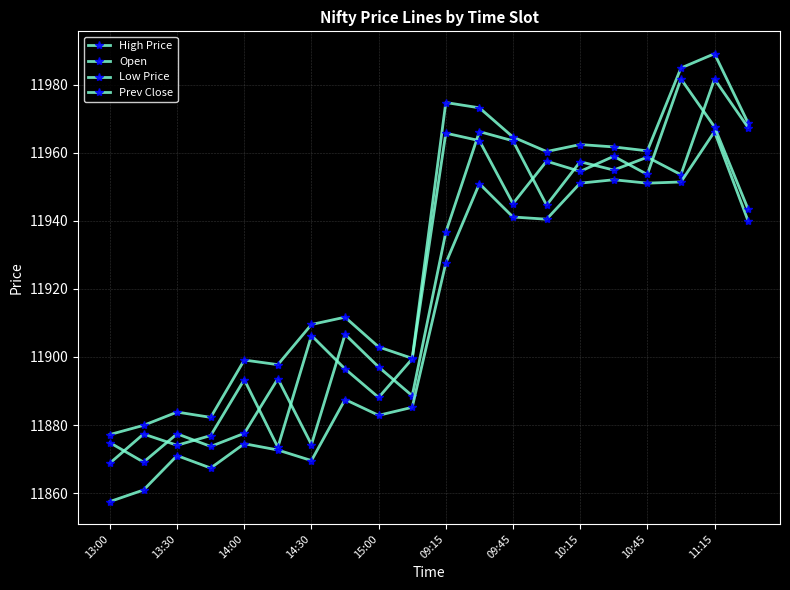

True or false: Open has more than 0 points higher than both neighbors.

True